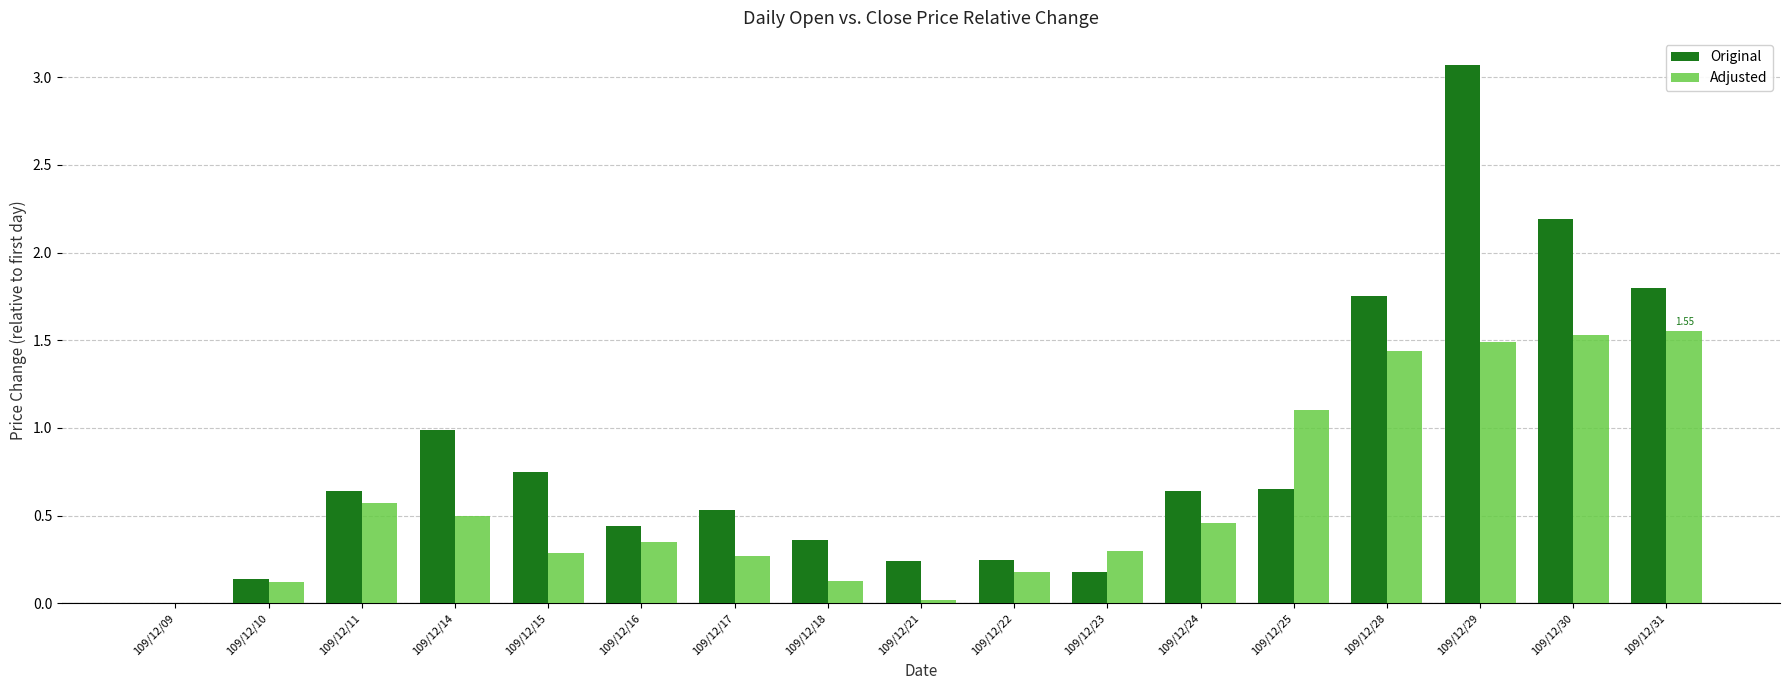

What is the sum of all Adjusted values?

10.3